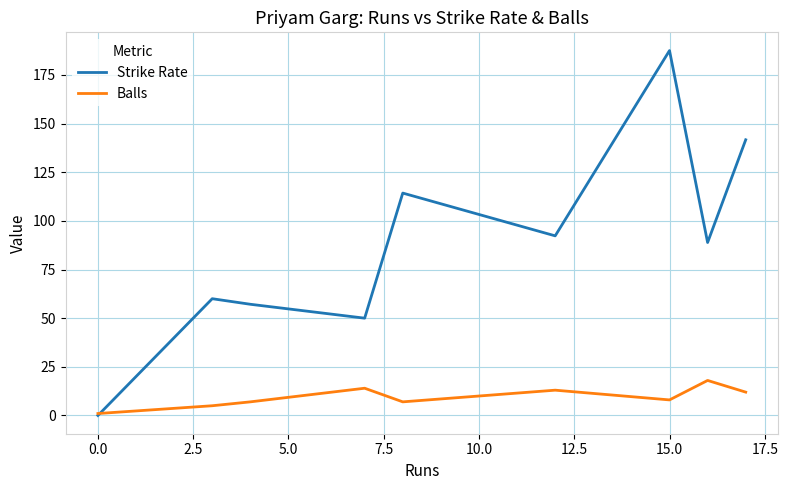

Which series has the largest total across all categories?

Strike Rate